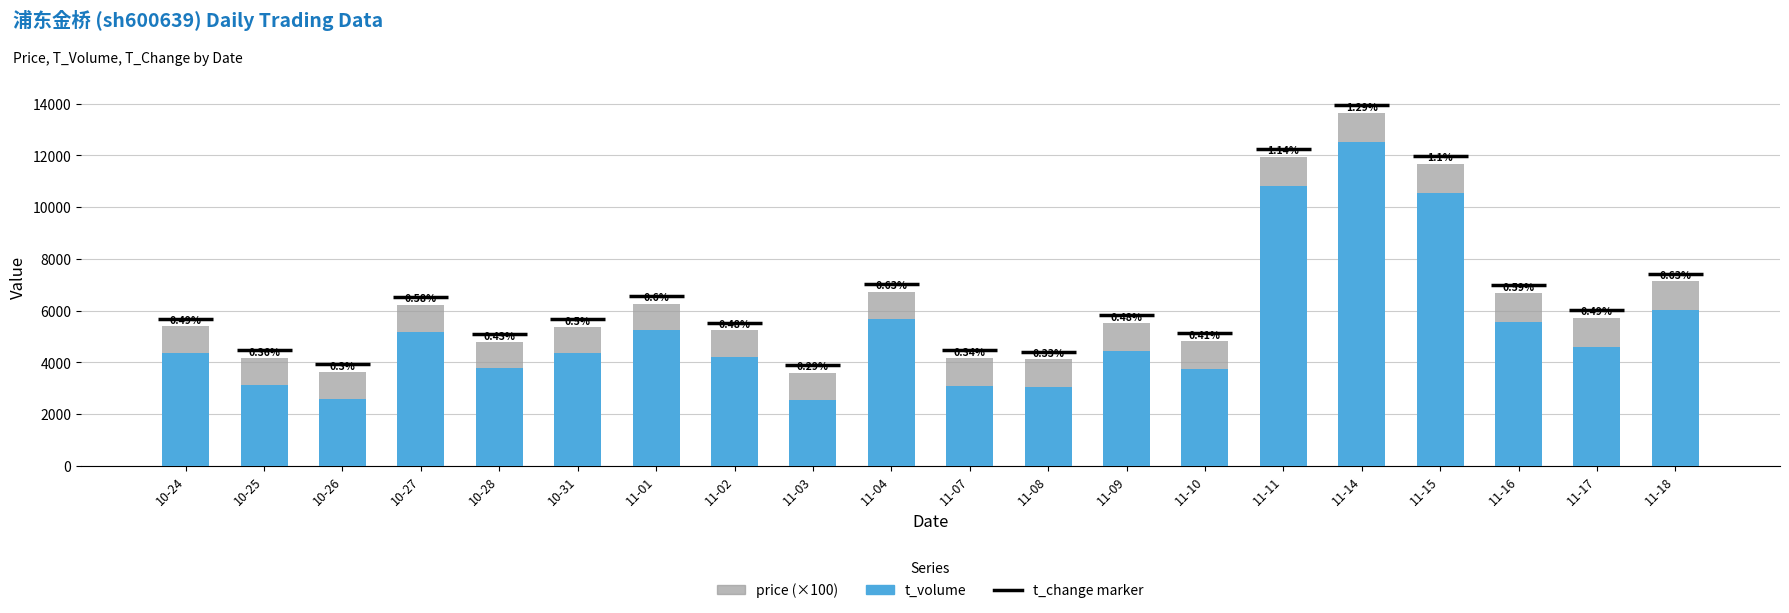

Does the chart contain stacked bars?

Yes